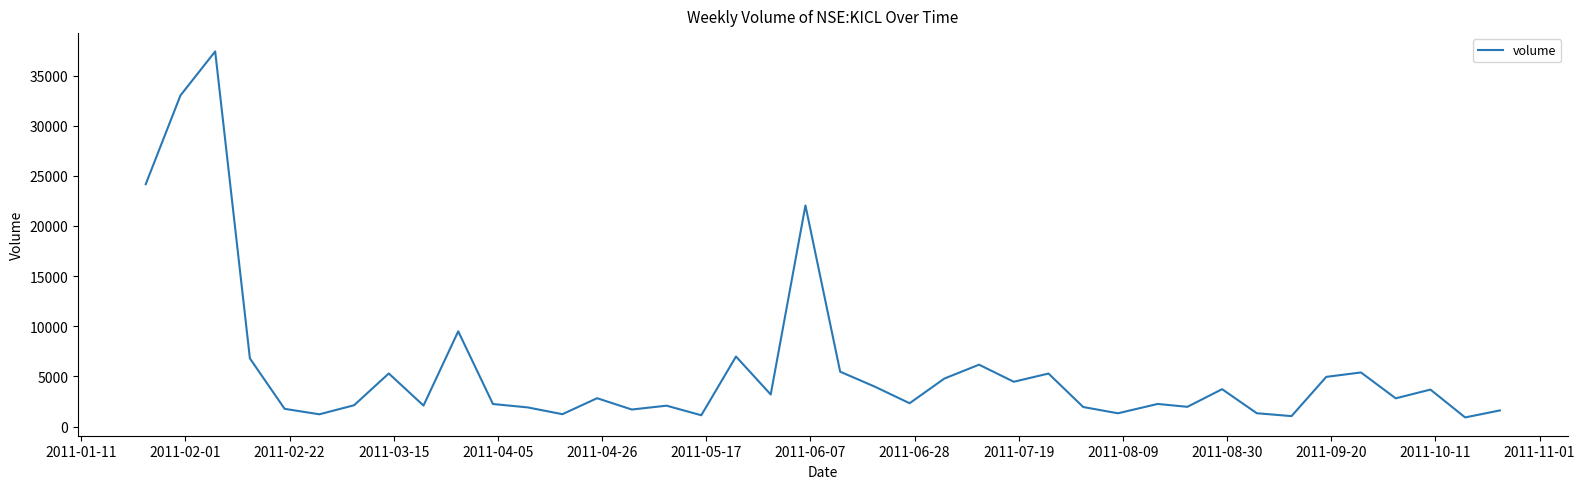

What is the minimum value shown in the chart?

908